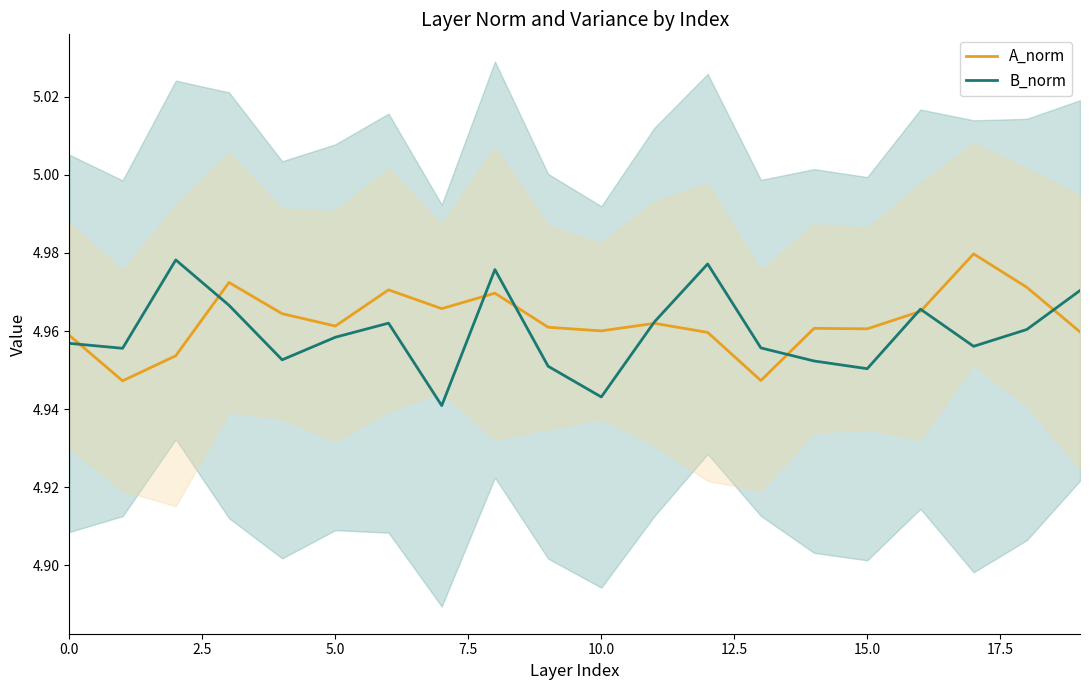

True or false: A_norm has a value of 2.2 at 10.0.

False